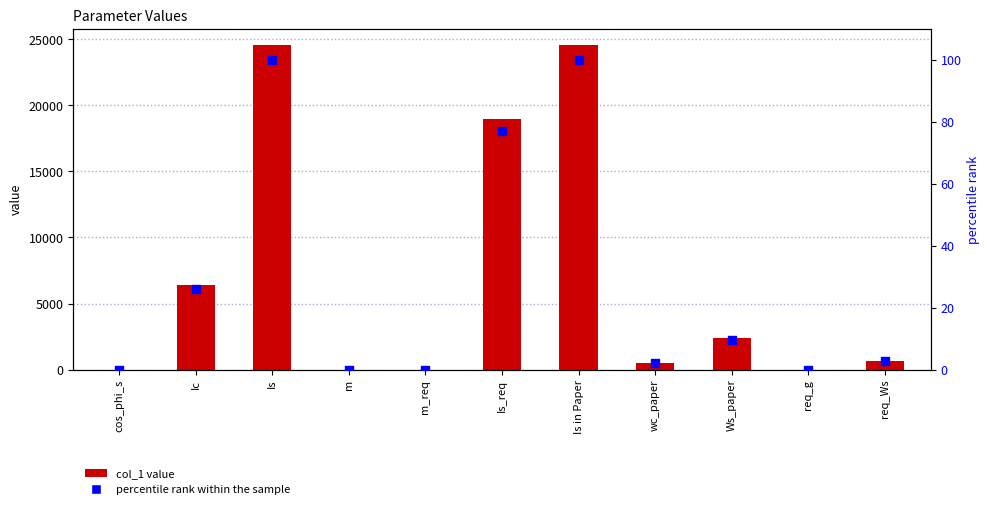

Which series has the largest total across all categories?

col_1